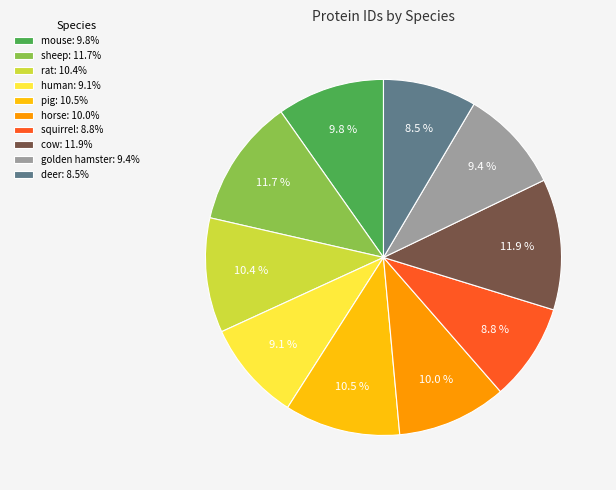

True or false: human accounts for 18% of the total.

False